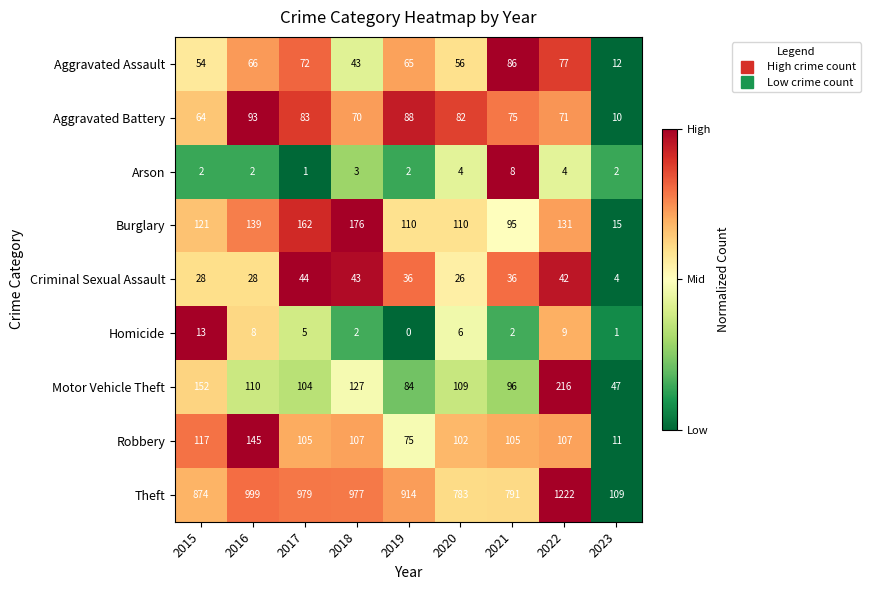

What is the difference between the second highest and minimum values in the Robbery series?

106